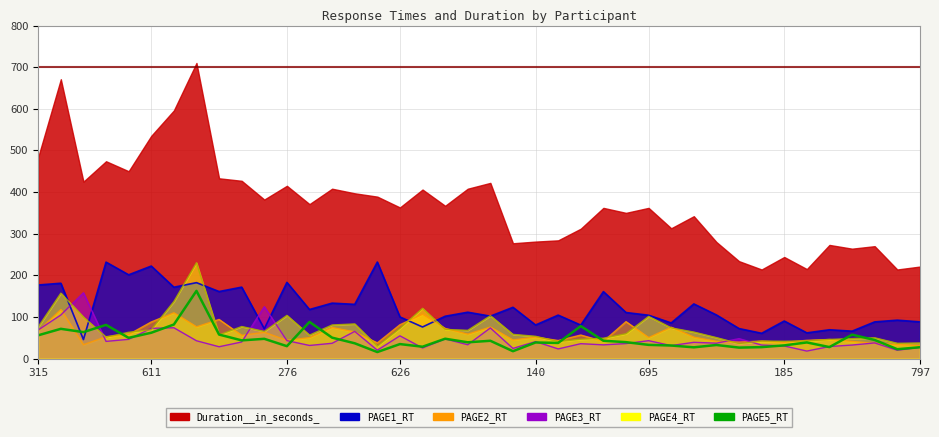

What position from the left is 626?

17